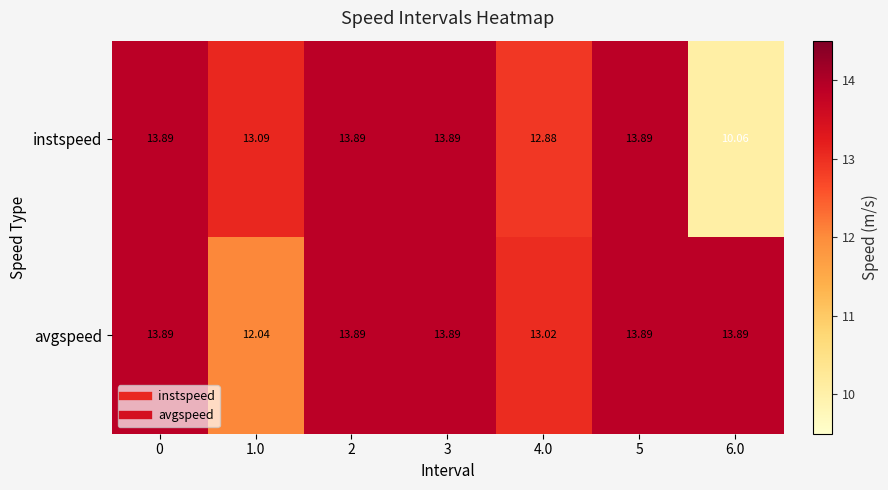

How many data points in instspeed are above 13?

5